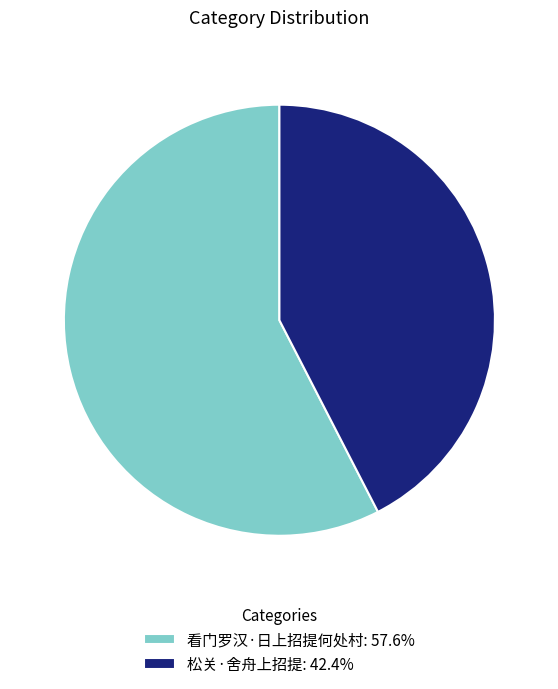

Which category has the biggest portion of the pie?

看门罗汉·日上招提何处村